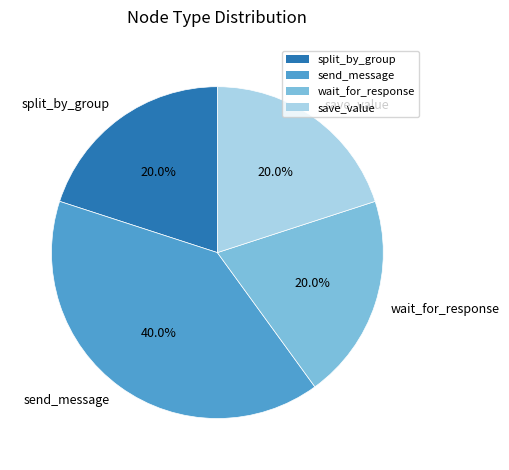

What portion of the pie excludes send_message?

60.0%